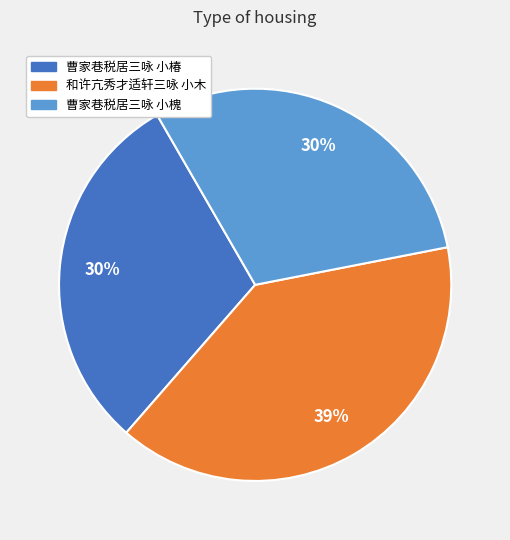

Does 曹家巷税居三咏 小椿 account for over 50% of the chart?

No